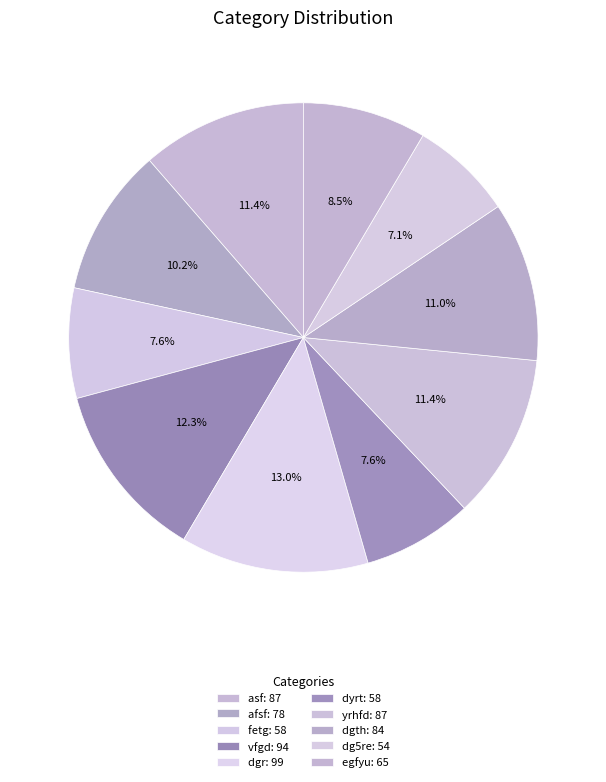

What is the change in value from dgth to egfyu?

-19